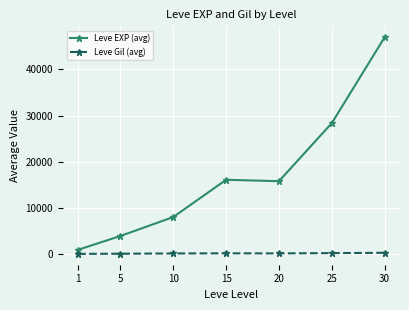

Count the Leve Gil (avg) values in the range 149 to 280.

5